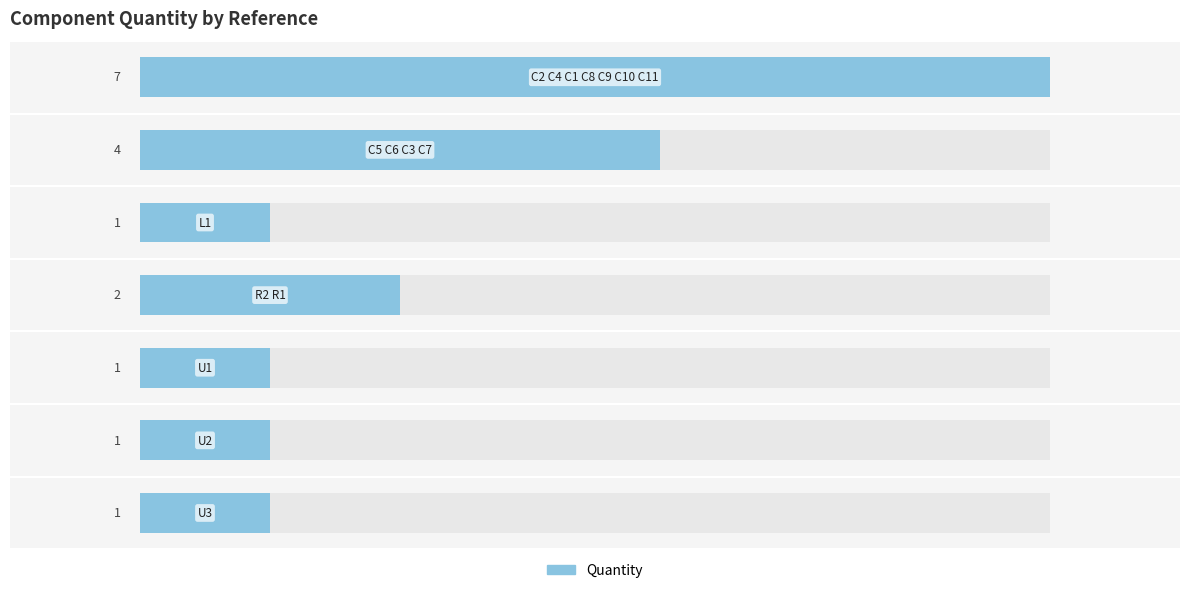

What is the sum of all values?

17